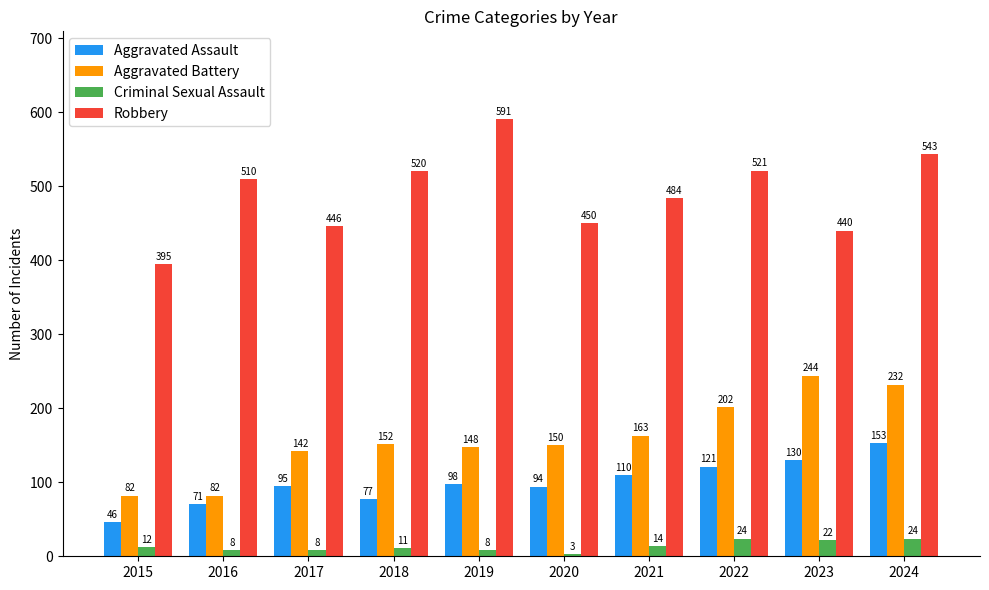

What is the maximum value shown in the chart?

591